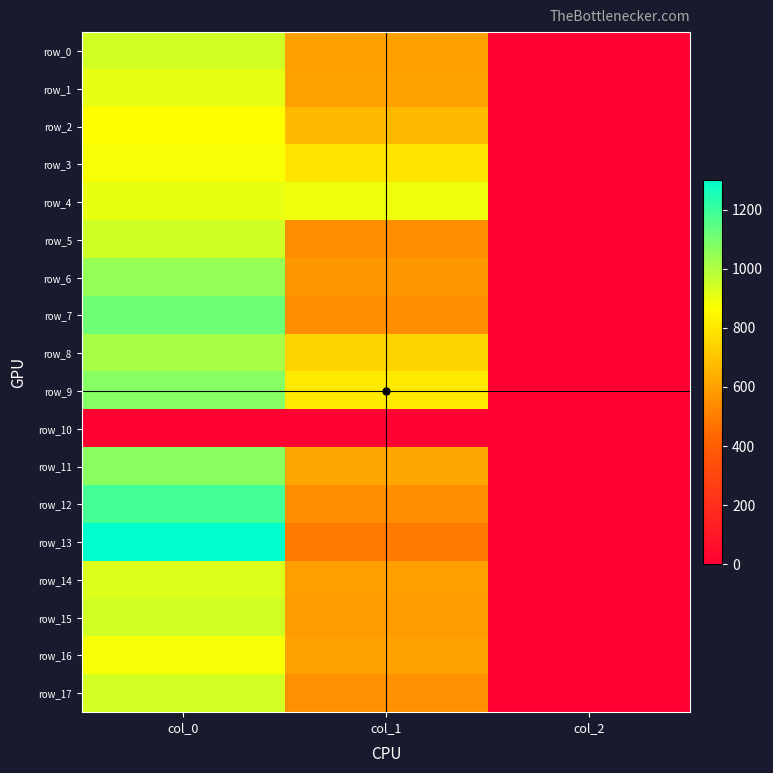

Which series has the largest total across all categories?

row_9